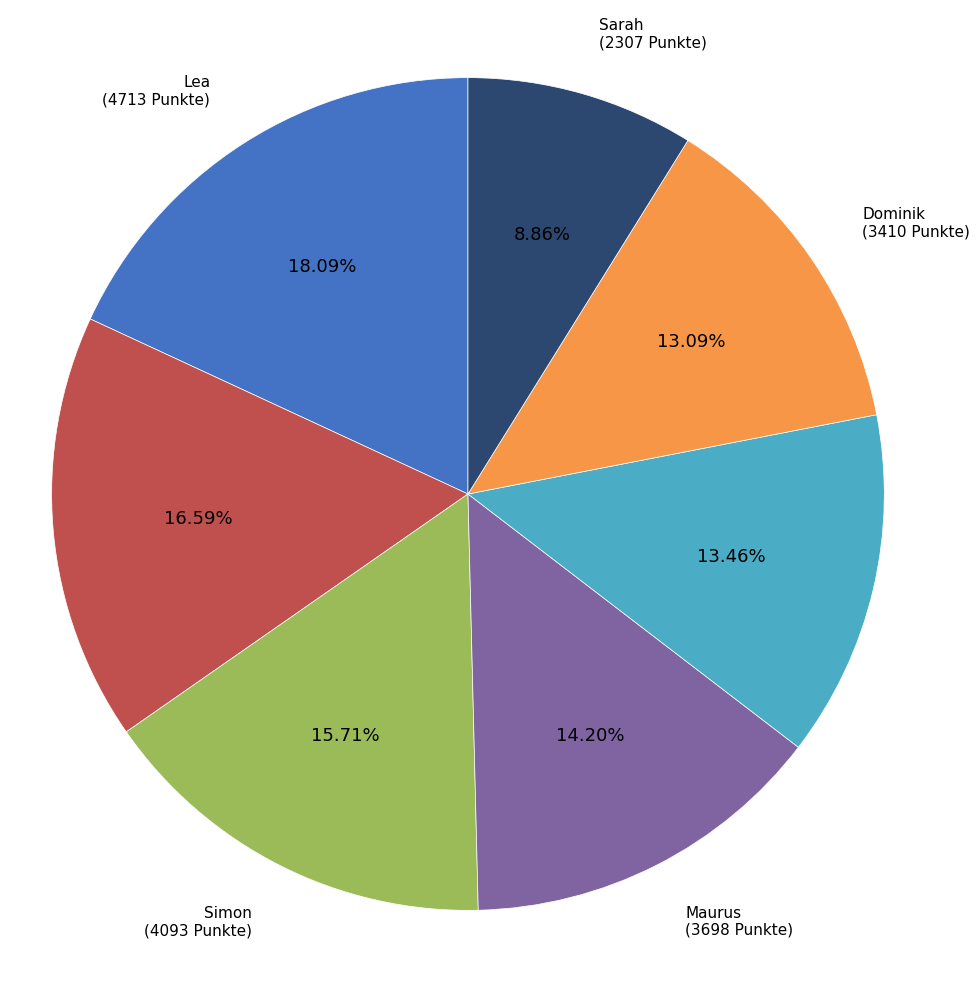

Is there a majority slice in this chart?

No